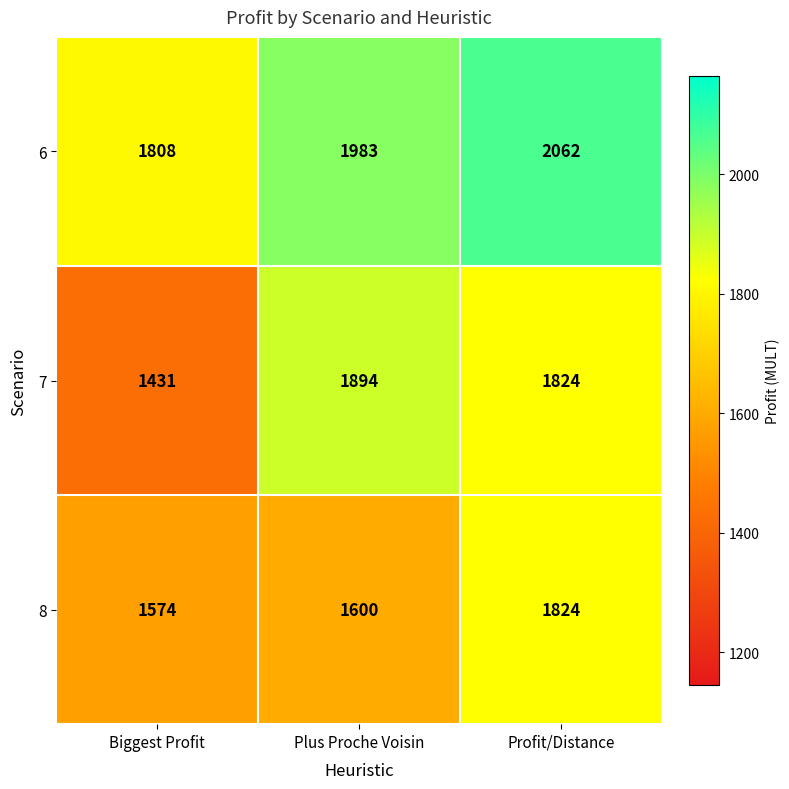

True or false: 8 has a value of 541 at Biggest Profit.

False